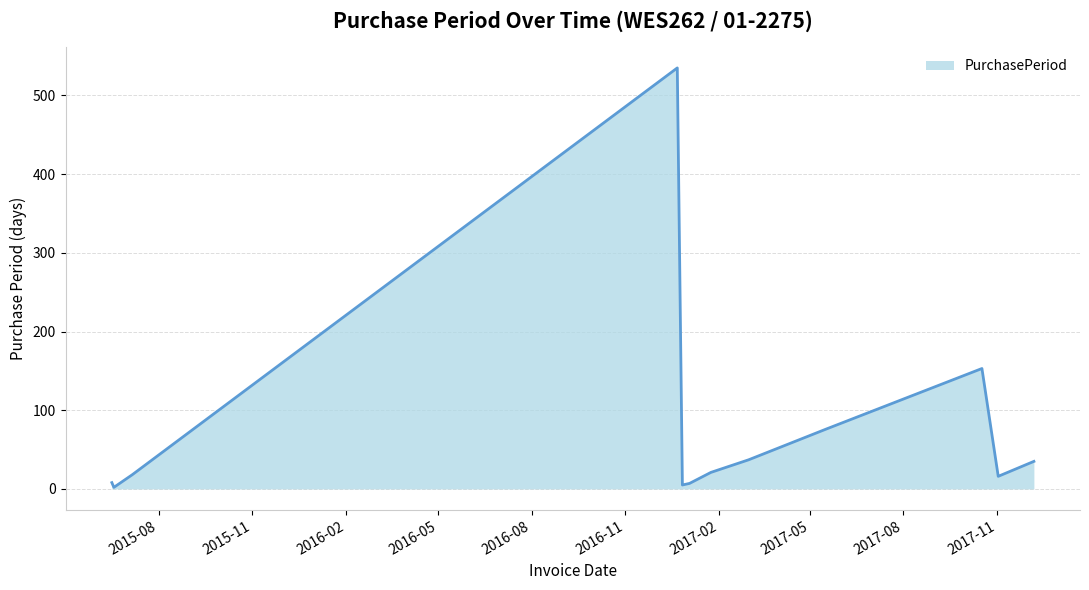

What is the difference between the maximum and minimum values?

533